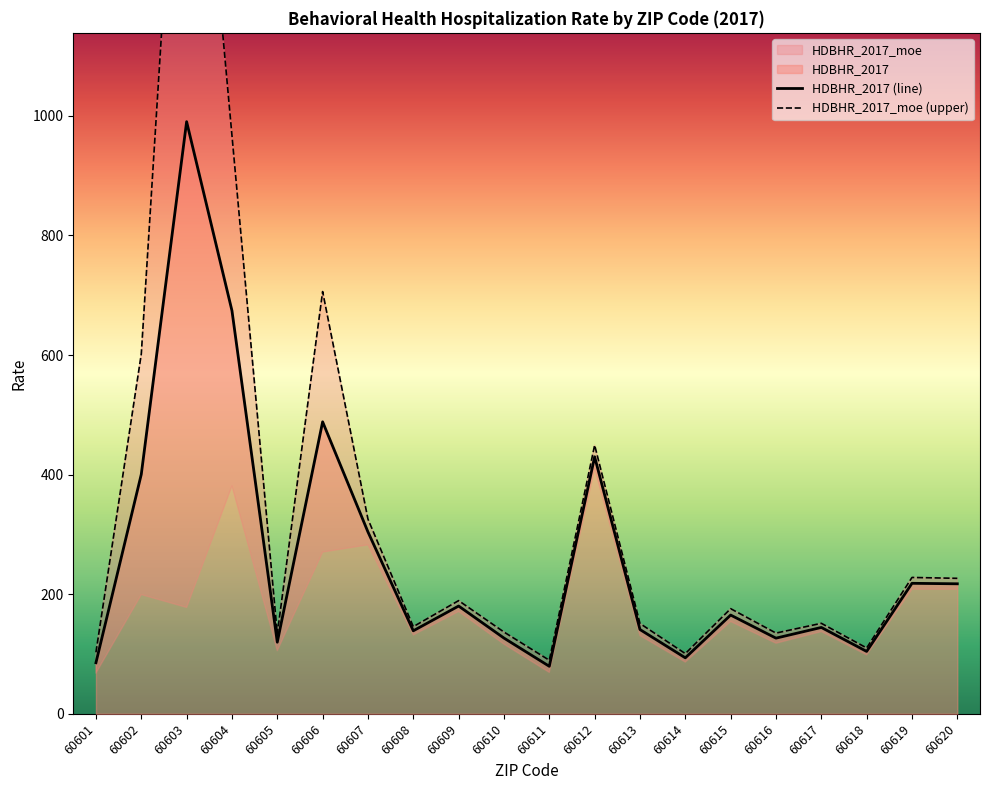

What is the sum of the HDBHR_2017_moe (upper) values at 60605 and 60603?

1936.5